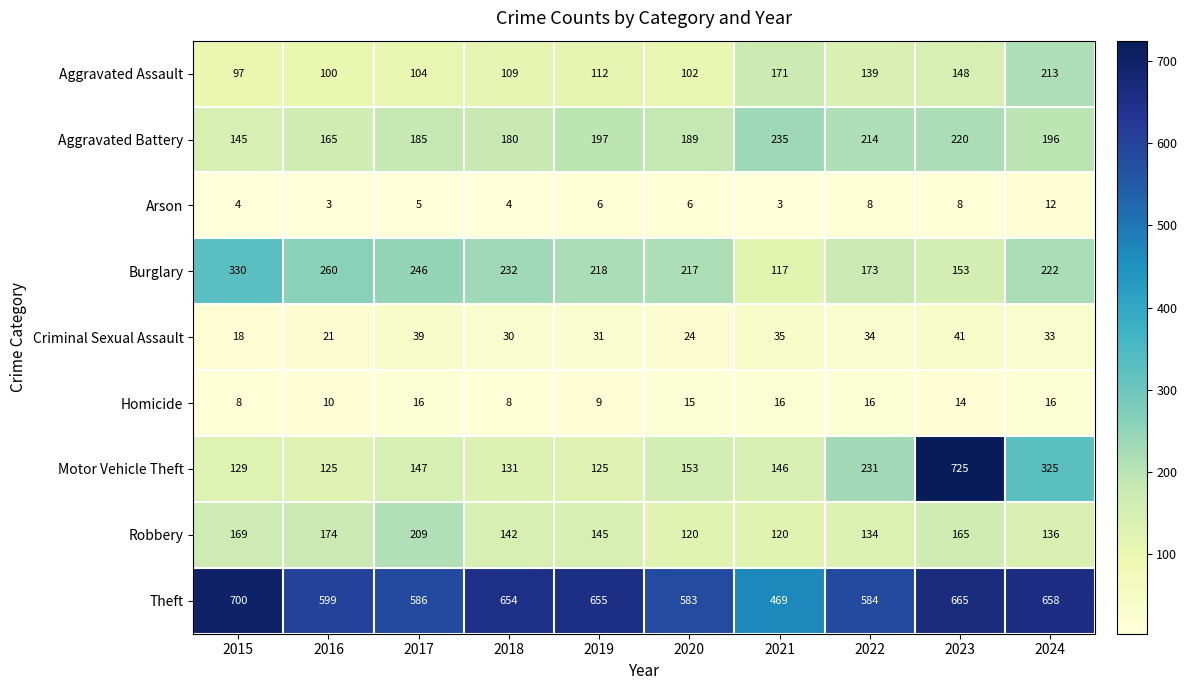

What is the total value across all series at 2020?

1409